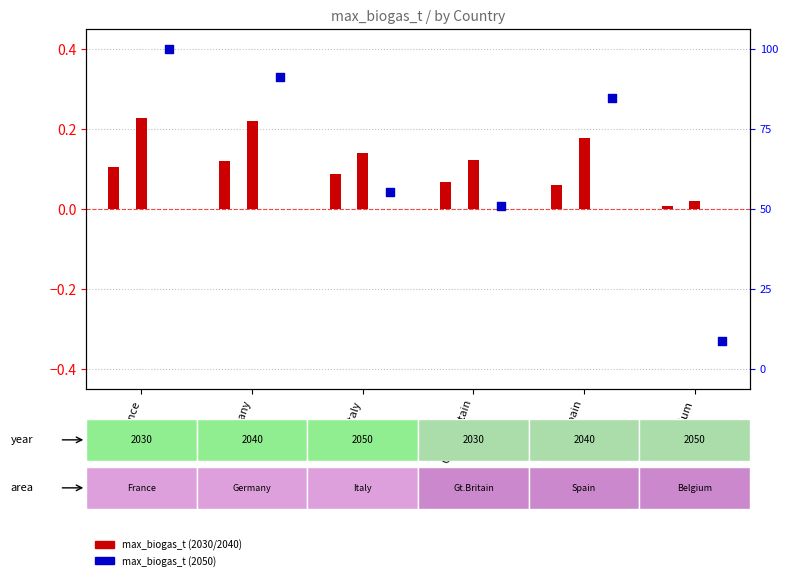

At which category is the sum across all series the highest?

France